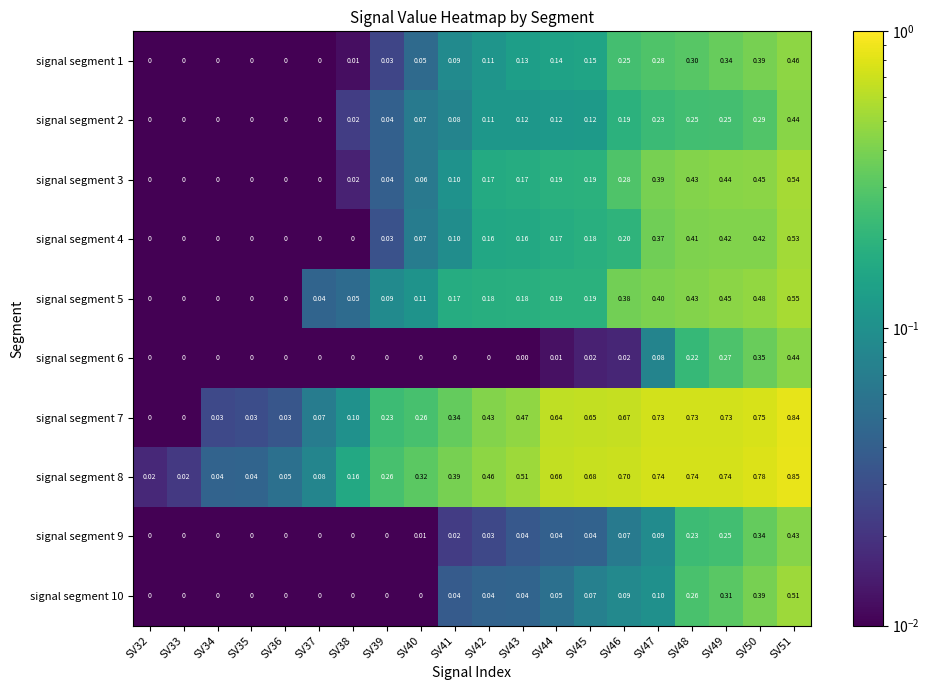

List the series in order of their peak value, lowest first.

signal segment 9, signal segment 2, signal segment 6, signal segment 1, signal segment 10, signal segment 4, signal segment 3, signal segment 5, signal segment 7, signal segment 8